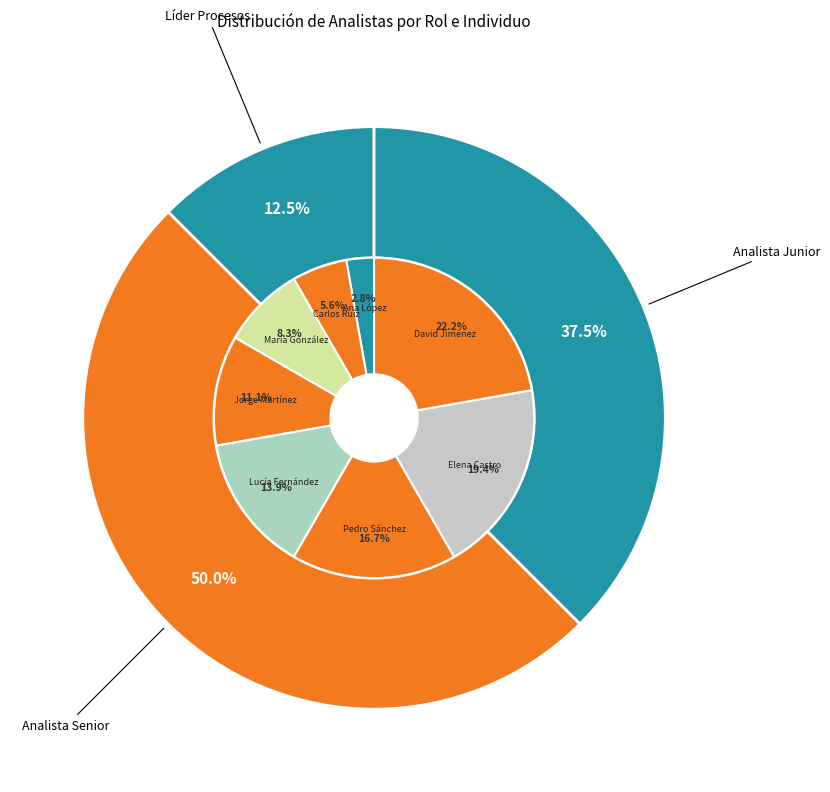

To the nearest percent, what percentage of the pie is Ana López?

3%